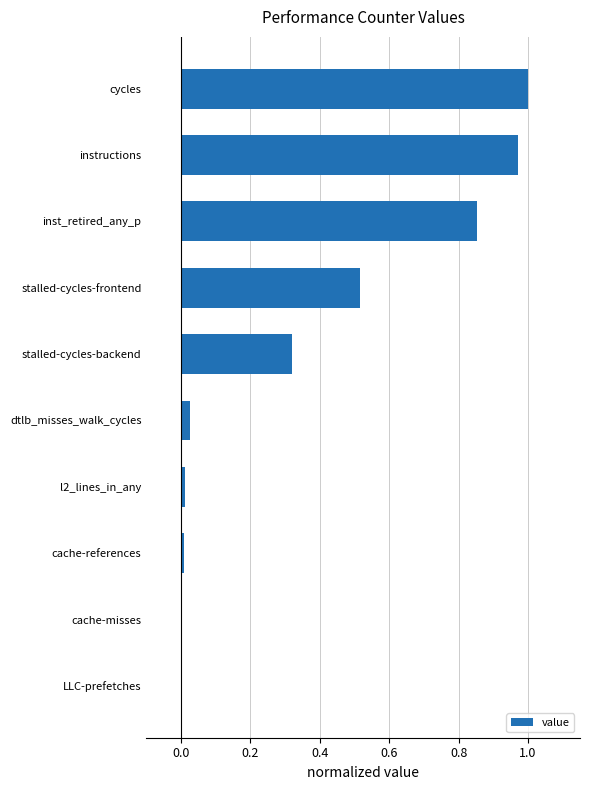

At which category does the chart reach its peak across all series?

cycles